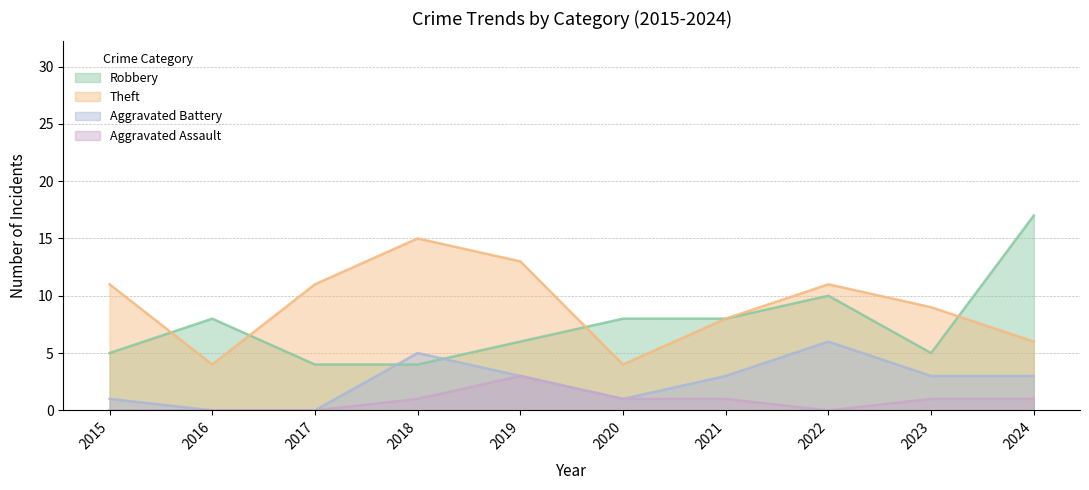

Which series has the largest range (max minus min)?

Robbery